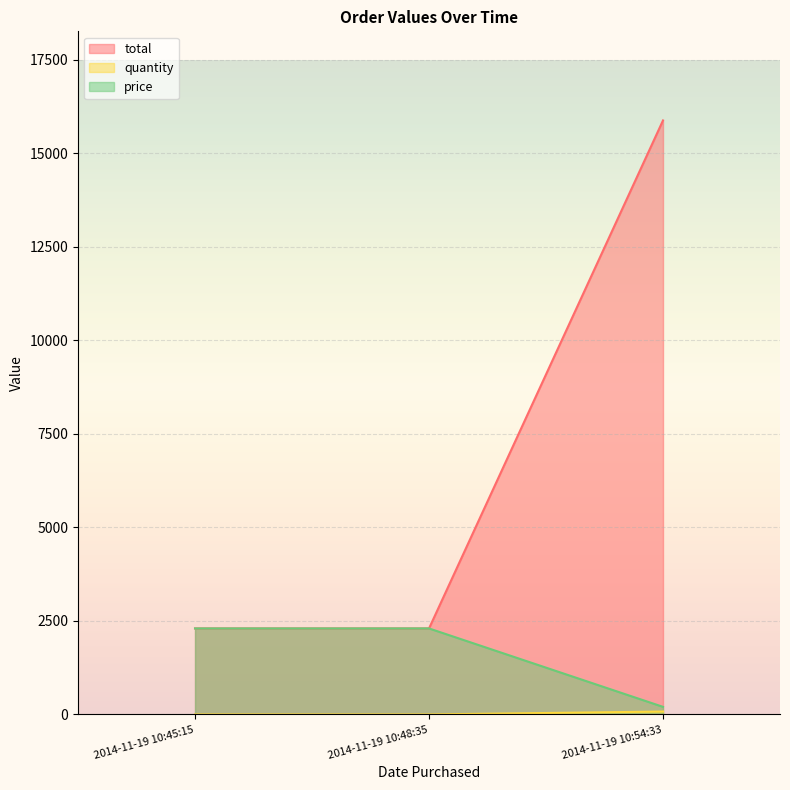

What is the label of the 3rd point from the right?

2014-11-19 10:45:15